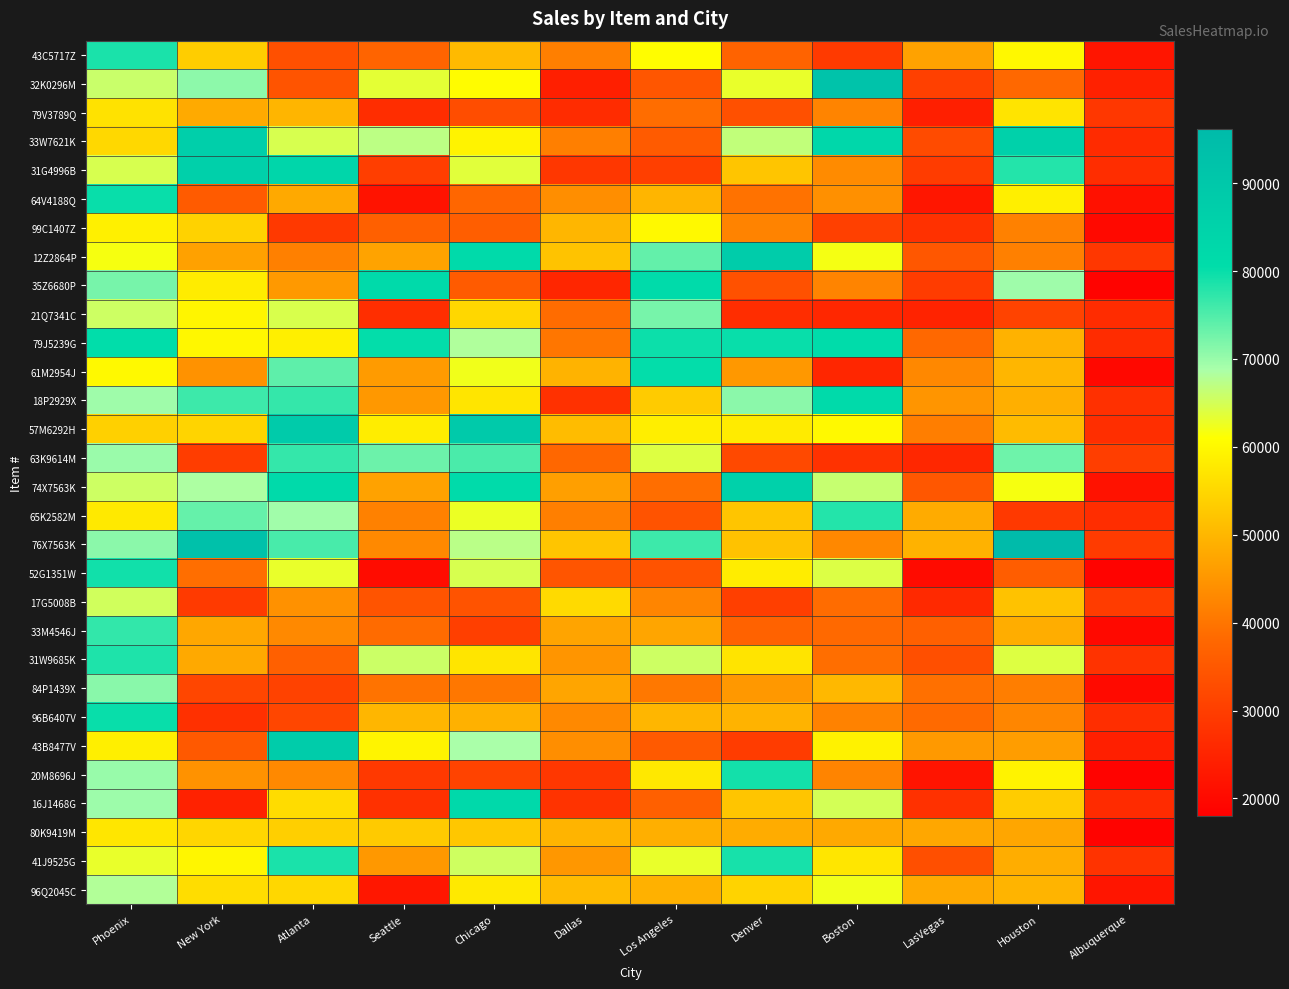

Reading left to right, transcribe all the data shown in this chart.

43C5717Z: Phoenix=78685	New York=53290	Atlanta=33540	Seattle=37271	Chicago=50530	Dallas=41398	Los Angeles=60890	Denver=36960	Boston=29170	LasVegas=46748	Houston=60110	Albuquerque=22222
32K0296M: Phoenix=65932	New York=70780	Atlanta=34230	Seattle=63405	Chicago=60630	Dallas=24076	Los Angeles=34640	Denver=63040	Boston=92100	LasVegas=30488	Houston=37930	Albuquerque=24557
79V3789Q: Phoenix=56574	New York=48020	Atlanta=49660	Seattle=26836	Chicago=32860	Dallas=26641	Los Angeles=38740	Denver=33430	Boston=42180	LasVegas=23965	Houston=56910	Albuquerque=28811
33W7621K: Phoenix=54997	New York=86770	Atlanta=64730	Seattle=67078	Chicago=59370	Dallas=41450	Los Angeles=35550	Denver=66700	Boston=82950	LasVegas=32605	Houston=85700	Albuquerque=26533
31G4996B: Phoenix=64588	New York=86140	Atlanta=83290	Seattle=30059	Chicago=63680	Dallas=28819	Los Angeles=30190	Denver=52210	Boston=43240	LasVegas=29650	Houston=78040	Albuquerque=26812
64V4188Q: Phoenix=79891	New York=35510	Atlanta=47920	Seattle=21810	Chicago=37680	Dallas=43764	Los Angeles=49620	Denver=39510	Boston=44040	LasVegas=22399	Houston=58660	Albuquerque=21452
99C1407Z: Phoenix=58808	New York=54140	Atlanta=29140	Seattle=36547	Chicago=36110	Dallas=49841	Los Angeles=60240	Denver=42090	Boston=30390	LasVegas=27551	Houston=41810	Albuquerque=19837
12Z2864P: Phoenix=61785	New York=46660	Atlanta=41650	Seattle=46973	Chicago=81820	Dallas=51822	Los Angeles=73720	Denver=87920	Boston=61920	LasVegas=34931	Houston=41660	Albuquerque=28580
35Z6680P: Phoenix=72311	New York=58220	Atlanta=45490	Seattle=81443	Chicago=35570	Dallas=25338	Los Angeles=81260	Denver=33610	Boston=42240	LasVegas=29641	Houston=69580	Albuquerque=18714
21Q7341C: Phoenix=65542	New York=59660	Atlanta=64460	Seattle=27009	Chicago=54910	Dallas=38478	Los Angeles=72260	Denver=26740	Boston=25720	LasVegas=24797	Houston=30950	Albuquerque=26588
79J5239G: Phoenix=80446	New York=59970	Atlanta=58660	Seattle=80178	Chicago=68140	Dallas=40138	Los Angeles=79650	Denver=79940	Boston=80610	LasVegas=37931	Houston=49220	Albuquerque=26623
61M2954J: Phoenix=60282	New York=44280	Atlanta=74050	Seattle=45768	Chicago=62170	Dallas=49438	Los Angeles=80240	Denver=45330	Boston=25420	LasVegas=42818	Houston=49780	Albuquerque=19759
18P2929X: Phoenix=69602	New York=76310	Atlanta=76920	Seattle=45200	Chicago=57110	Dallas=27490	Los Angeles=53080	Denver=70990	Boston=81600	LasVegas=44795	Houston=48750	Albuquerque=27350
57M6292H: Phoenix=53800	New York=54380	Atlanta=88520	Seattle=58378	Chicago=88760	Dallas=50694	Los Angeles=58510	Denver=58140	Boston=60160	LasVegas=41278	Houston=50660	Albuquerque=26920
63K9614M: Phoenix=69847	New York=29790	Atlanta=76810	Seattle=73054	Chicago=75400	Dallas=37851	Los Angeles=64040	Denver=32080	Boston=27760	LasVegas=25718	Houston=72900	Albuquerque=29927
74X7563K: Phoenix=65578	New York=68540	Atlanta=81640	Seattle=46747	Chicago=81310	Dallas=46280	Los Angeles=38850	Denver=85780	Boston=66130	LasVegas=34716	Houston=61700	Albuquerque=21530
65K2582M: Phoenix=57757	New York=73570	Atlanta=69400	Seattle=41731	Chicago=62660	Dallas=41373	Los Angeles=34160	Denver=52180	Boston=78150	LasVegas=48117	Houston=29040	Albuquerque=26744
76X7563K: Phoenix=70947	New York=93010	Atlanta=75500	Seattle=43019	Chicago=67300	Dallas=52166	Los Angeles=76210	Denver=51730	Boston=42840	LasVegas=49277	Houston=96140	Albuquerque=29565
52G1351W: Phoenix=79290	New York=38910	Atlanta=63050	Seattle=20451	Chicago=64640	Dallas=34397	Los Angeles=34030	Denver=58450	Boston=64260	LasVegas=20314	Houston=35970	Albuquerque=18884
17G5008B: Phoenix=65320	New York=29200	Atlanta=44220	Seattle=34261	Chicago=34140	Dallas=55303	Los Angeles=42310	Denver=30280	Boston=38520	LasVegas=26055	Houston=51710	Albuquerque=29753
33M4546J: Phoenix=76988	New York=47540	Atlanta=43000	Seattle=38340	Chicago=30370	Dallas=47022	Los Angeles=47210	Denver=36810	Boston=38080	LasVegas=36633	Houston=48510	Albuquerque=19945
31W9685K: Phoenix=78460	New York=47830	Atlanta=36620	Seattle=65770	Chicago=57190	Dallas=44876	Los Angeles=65590	Denver=56930	Boston=38830	LasVegas=33293	Houston=64070	Albuquerque=28000
84P1439X: Phoenix=71131	New York=31480	Atlanta=30740	Seattle=39556	Chicago=40190	Dallas=47291	Los Angeles=40420	Denver=45260	Boston=50140	LasVegas=39194	Houston=41240	Albuquerque=20000
96B6407V: Phoenix=79884	New York=27330	Atlanta=31520	Seattle=49778	Chicago=49130	Dallas=42994	Los Angeles=49920	Denver=49340	Boston=41970	LasVegas=38277	Houston=42540	Albuquerque=26994
43B8477V: Phoenix=58691	New York=35120	Atlanta=87950	Seattle=59406	Chicago=68750	Dallas=43795	Los Angeles=35320	Denver=29670	Boston=59090	LasVegas=45438	Houston=46070	Albuquerque=24110
20M8696J: Phoenix=70054	New York=44320	Atlanta=43010	Seattle=29089	Chicago=30840	Dallas=28703	Los Angeles=57630	Denver=79120	Boston=42160	LasVegas=22062	Houston=59290	Albuquerque=18716
16J1468G: Phoenix=69637	New York=24640	Atlanta=55600	Seattle=27598	Chicago=82200	Dallas=27918	Los Angeles=36620	Denver=52210	Boston=64990	LasVegas=27472	Houston=53150	Albuquerque=26303
80K9419M: Phoenix=57386	New York=54760	Atlanta=53670	Seattle=52867	Chicago=52390	Dallas=49582	Los Angeles=48840	Denver=48320	Boston=47920	LasVegas=47494	Houston=47450	Albuquerque=18881
41J9525G: Phoenix=62960	New York=59810	Atlanta=78690	Seattle=45296	Chicago=65430	Dallas=45109	Los Angeles=62920	Denver=78850	Boston=57380	LasVegas=33410	Houston=48400	Albuquerque=28064
96Q2045C: Phoenix=68072	New York=55860	Atlanta=54810	Seattle=22500	Chicago=57810	Dallas=50576	Los Angeles=49130	Denver=54220	Boston=62190	LasVegas=47804	Houston=49570	Albuquerque=22241